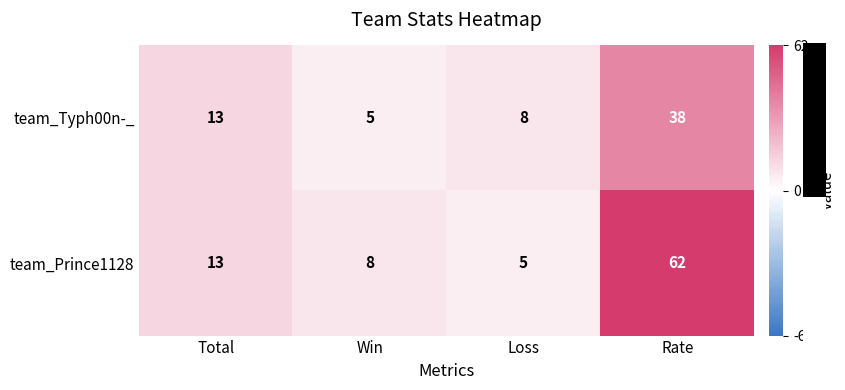

Between Total and Loss, which series saw the biggest shift?

team_Prince1128